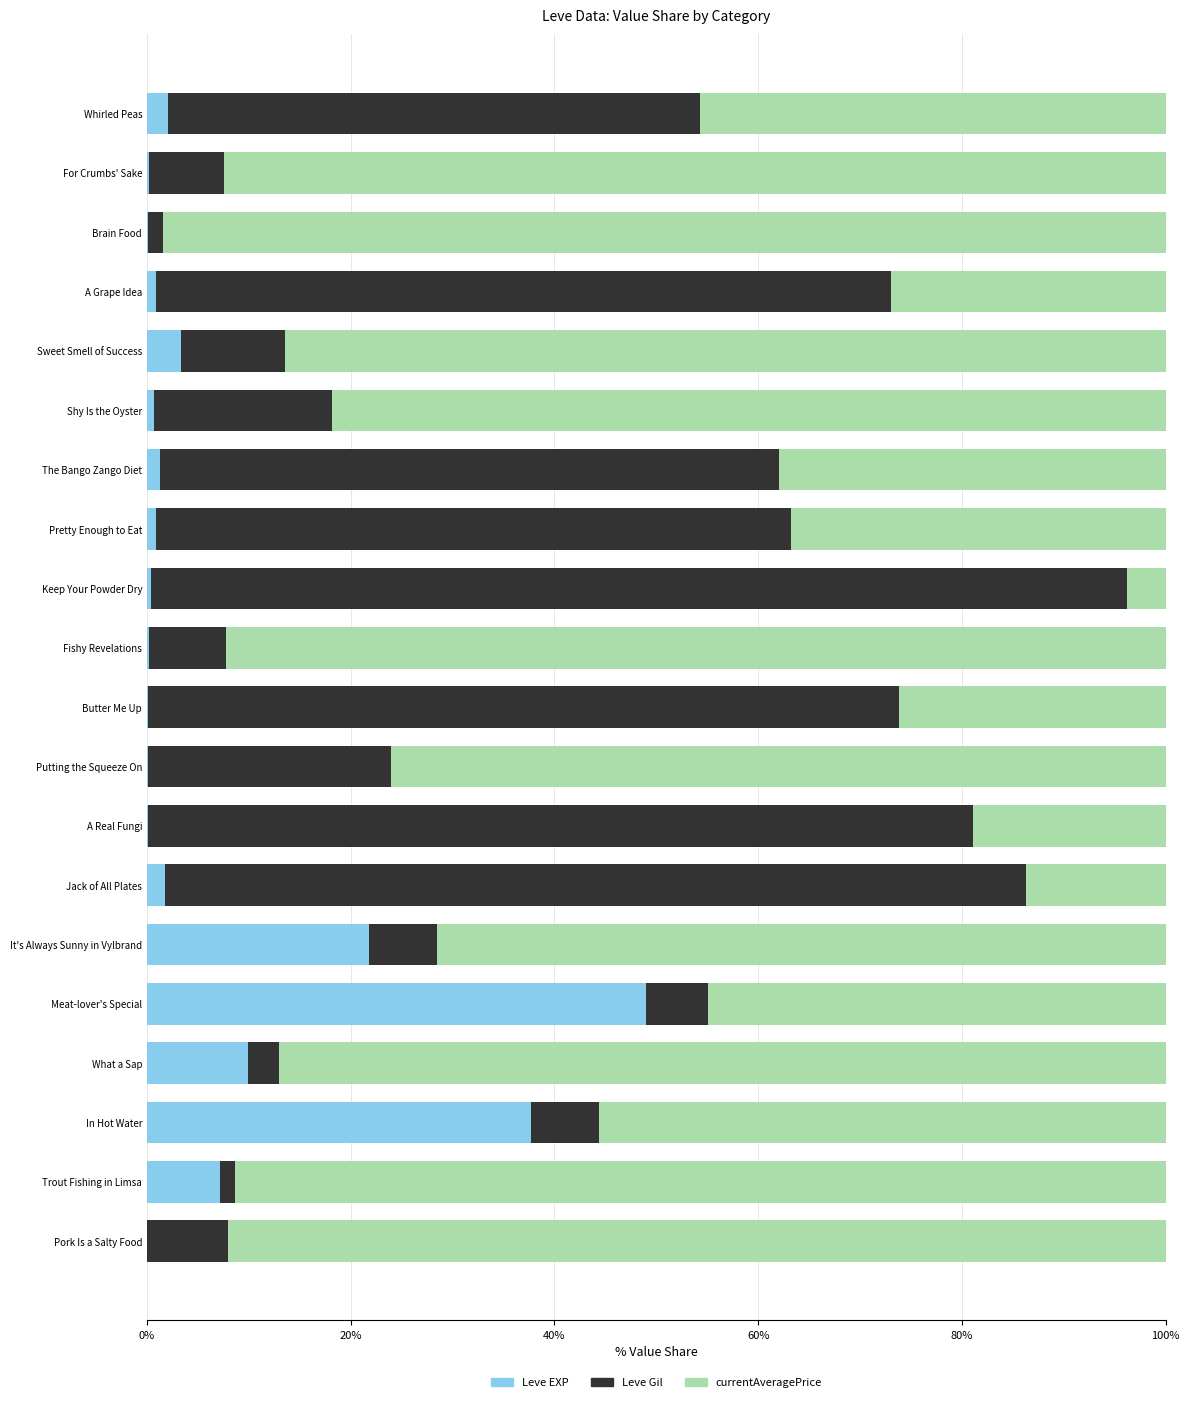

What is the sum of all Leve EXP values?

137.5